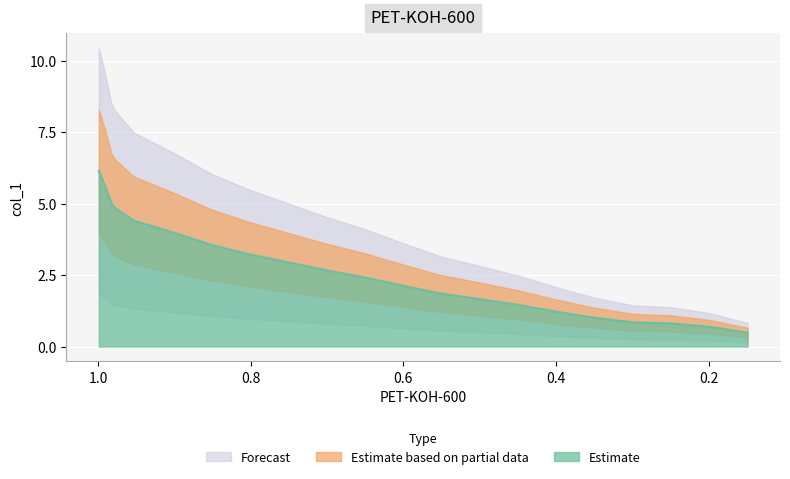

Reading left to right, extract all data points from this chart.

0.9989=6.1	0.9907=5.6	0.9825=5.0	0.9775=4.8	0.9529=4.4	0.9022=4.0	0.8514=3.6	0.8023=3.2	0.7515=2.9	0.7007=2.7	0.6516=2.4	0.6025=2.1	0.5517=1.9	0.4993=1.7	0.4486=1.5	0.3978=1.2	0.3503=1.0	0.2996=0.8	0.2488=0.8	0.1981=0.7	0.149=0.5